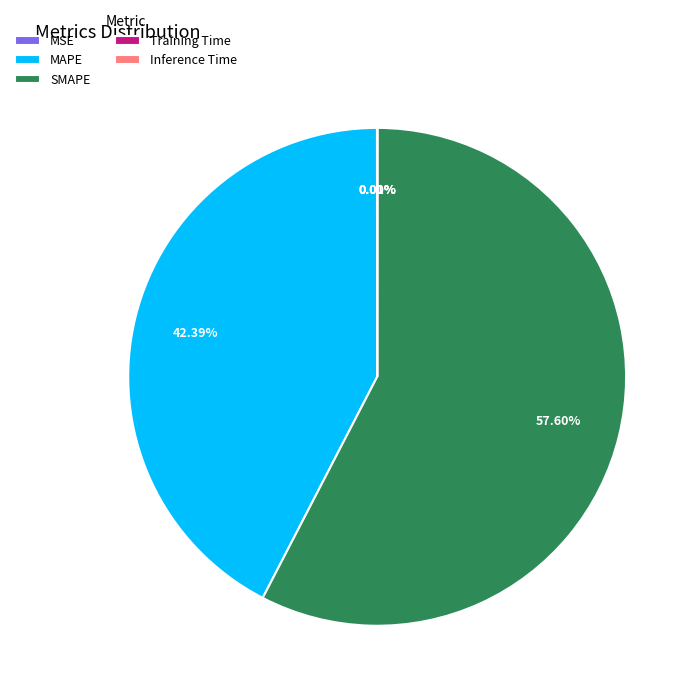

Which category has the biggest portion of the pie?

SMAPE